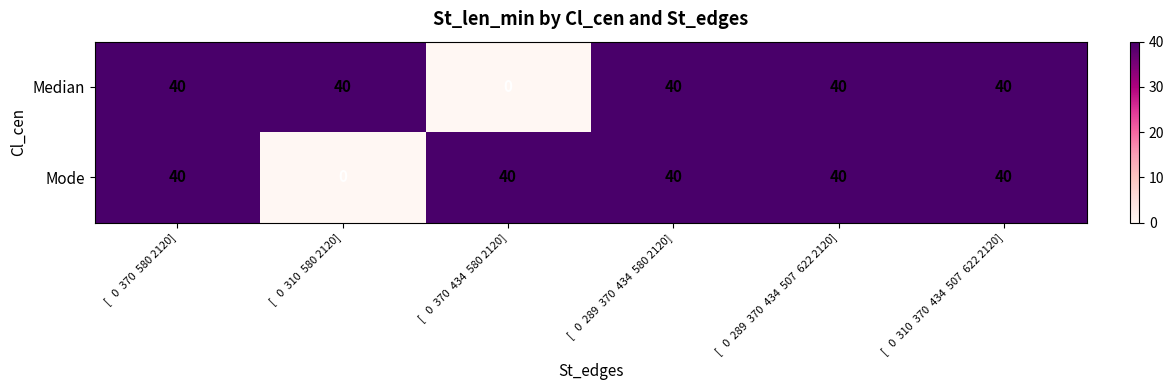

Reading left to right, what are all the values shown in this chart?

Median: 40	40	0	40	40	40
Mode: 40	0	40	40	40	40